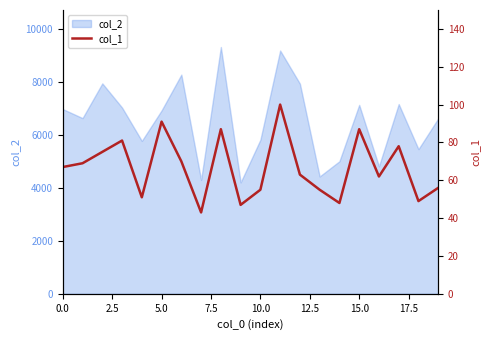

What is the smallest value displayed?

43